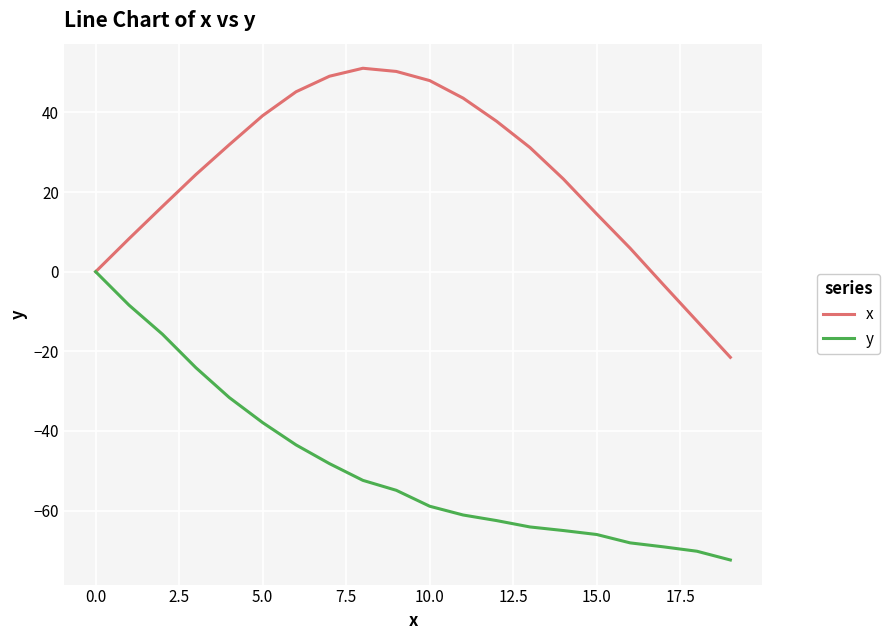

How many values in the x series are below 31?

10